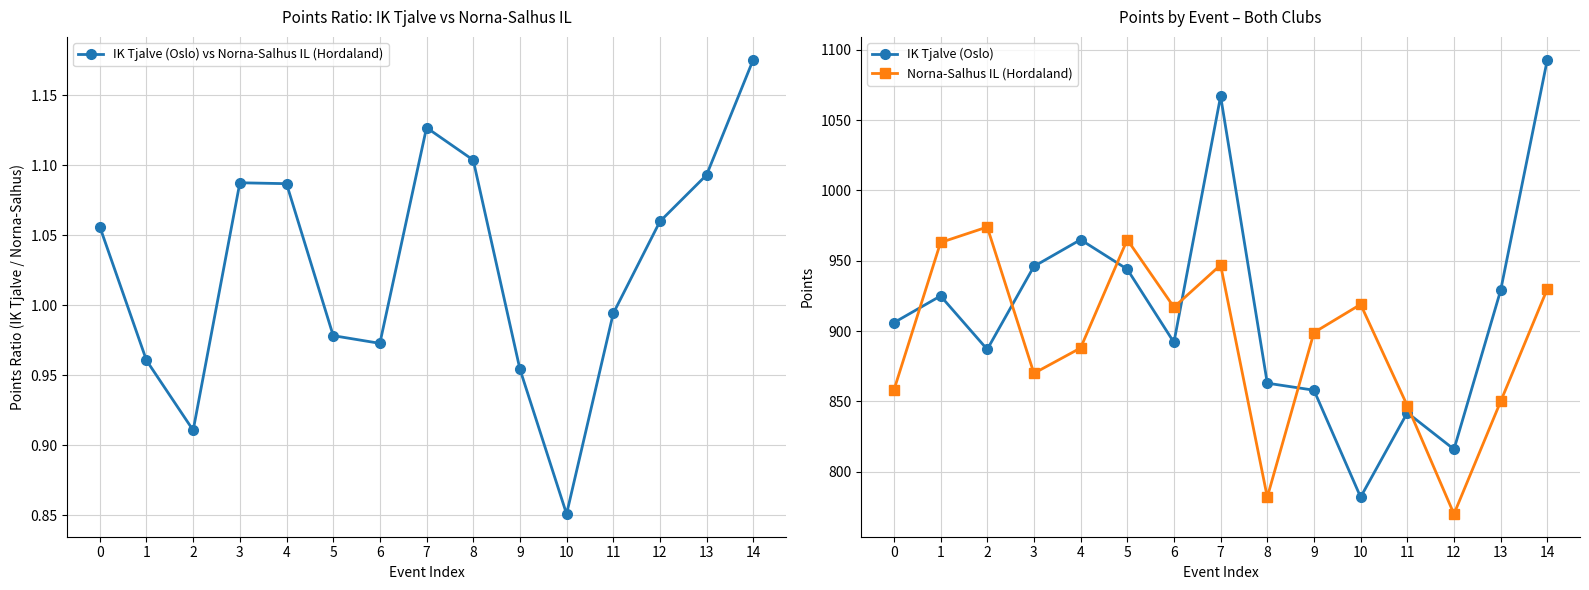

What is the value of the IK Tjalve (Oslo) vs Norna-Salhus IL (Hordaland) point at the 4th from the left?

1.1